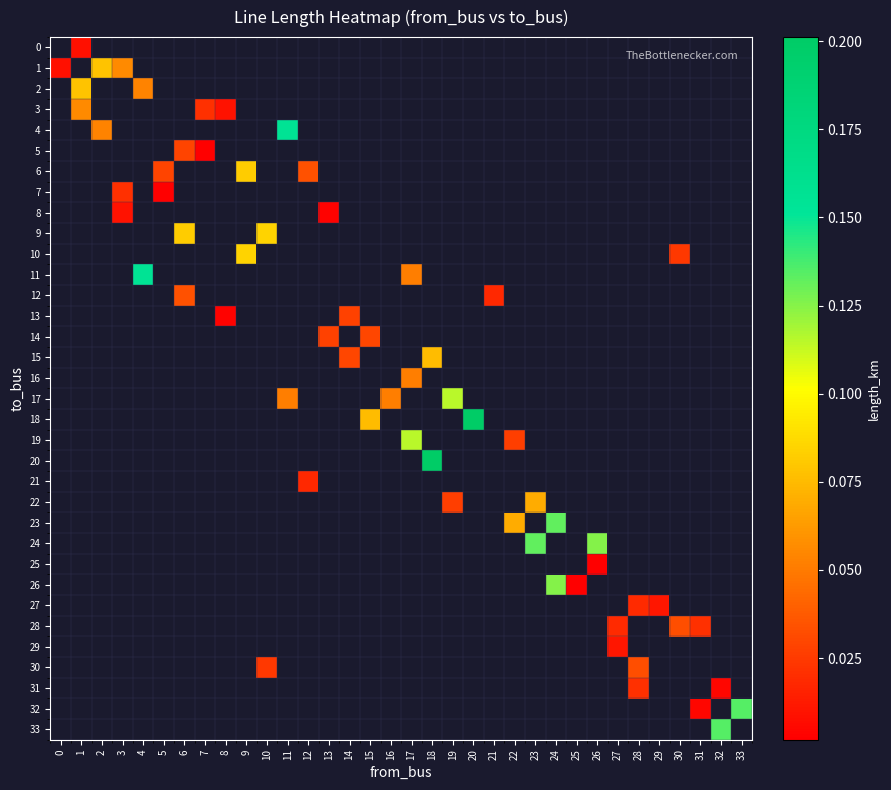

How many values in 32 are above zero?

2